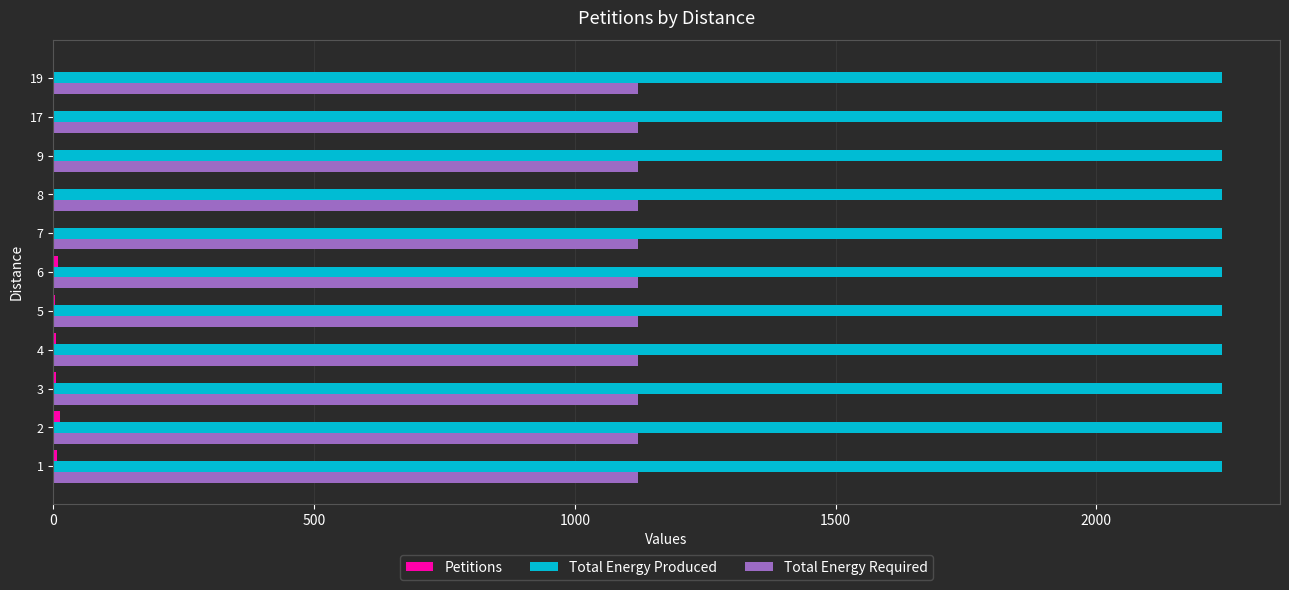

Which series has the largest total across all categories?

Total Energy Produced